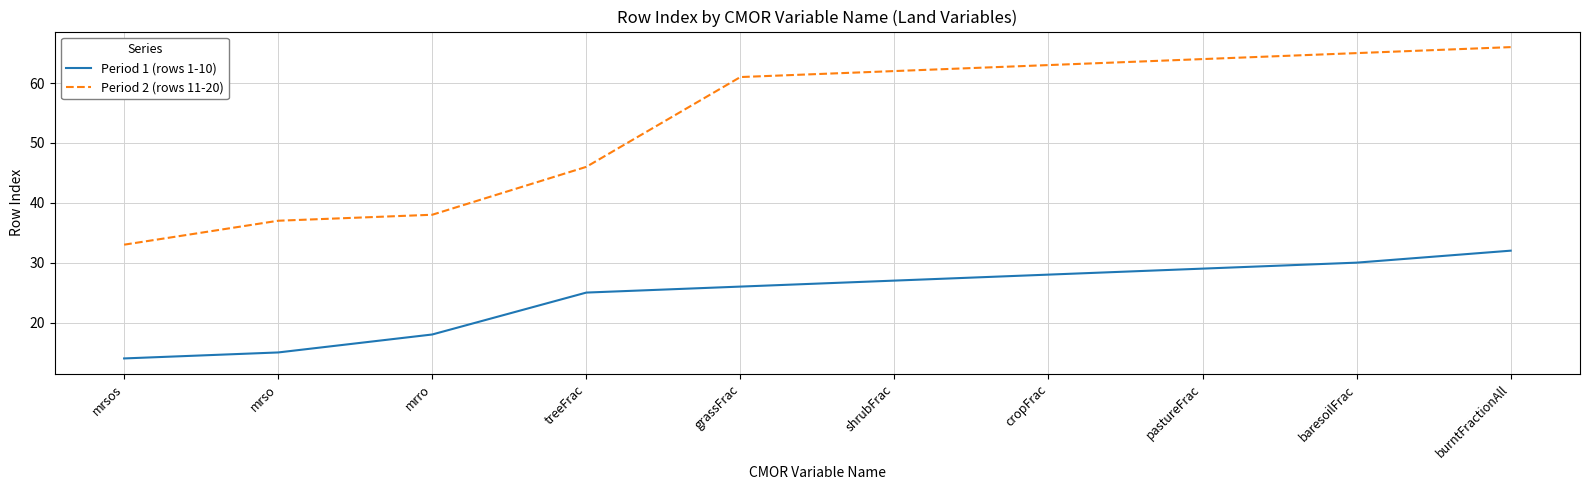

What is the difference between the highest and lowest values at pastureFrac?

35